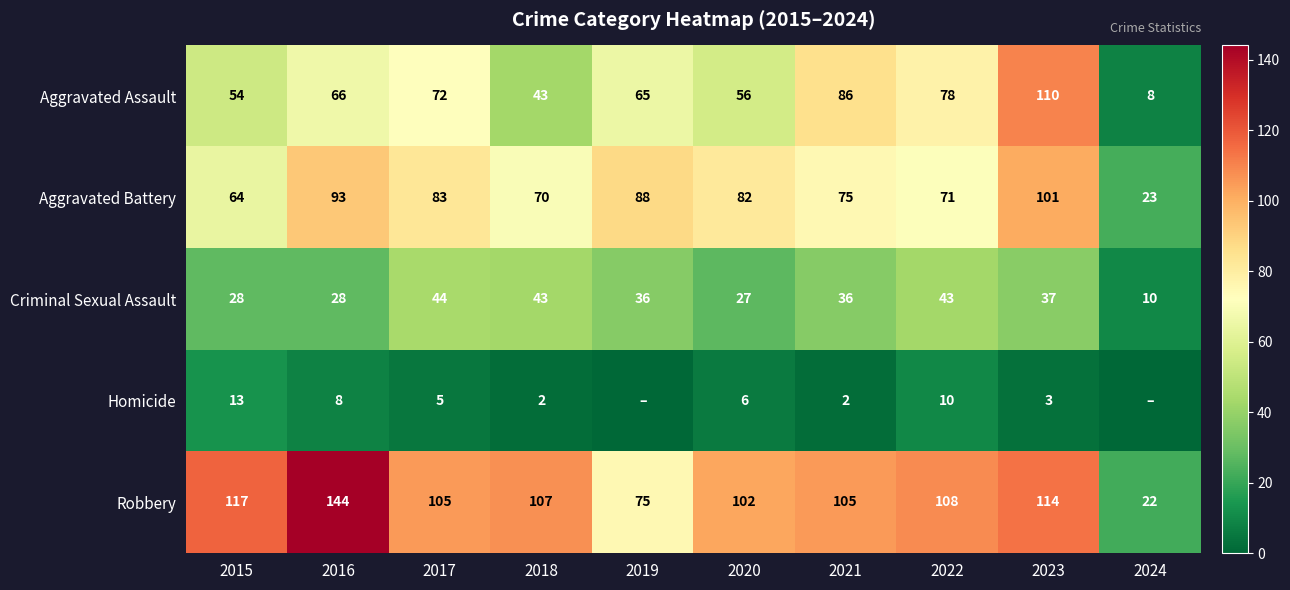

The value of Aggravated Battery at 2024 is 35. True or false?

False